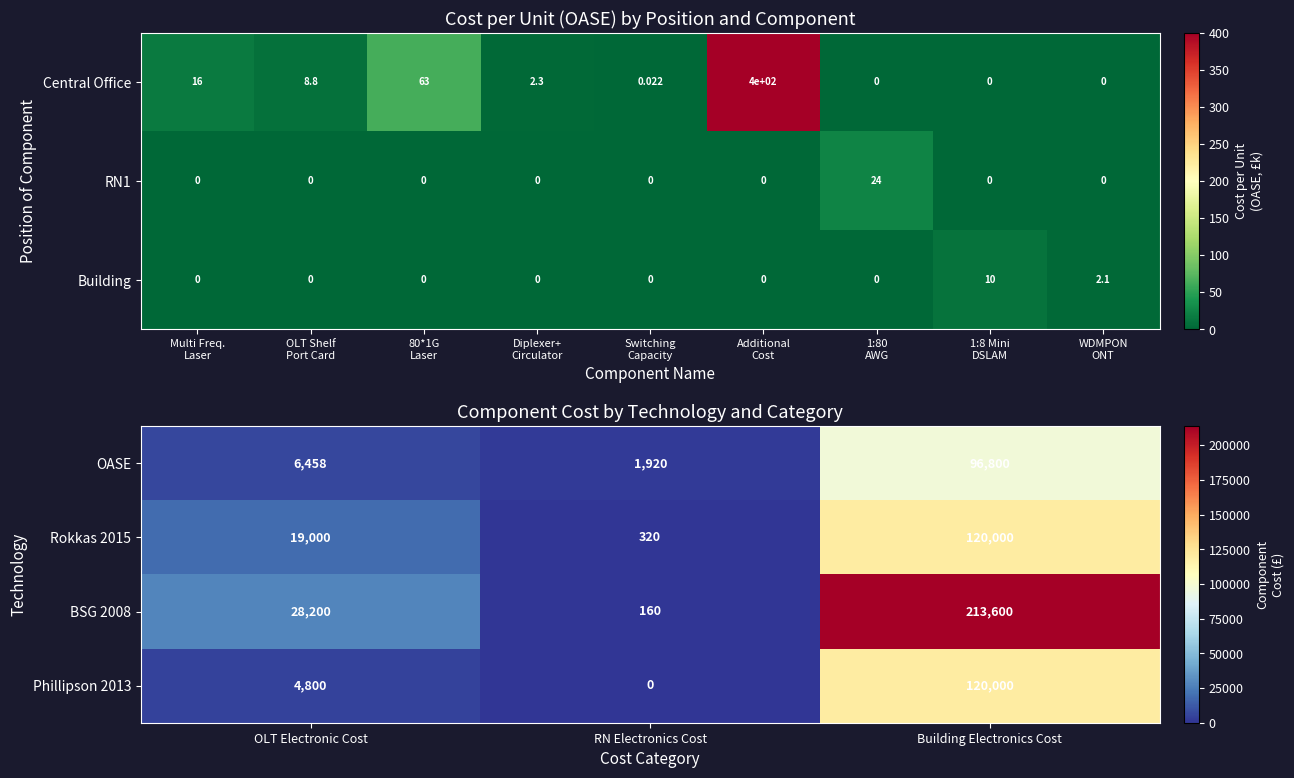

Is the value of Rokkas 2015 at Building Electronics Cost greater than the value of OASE at RN Electronics Cost?

Yes